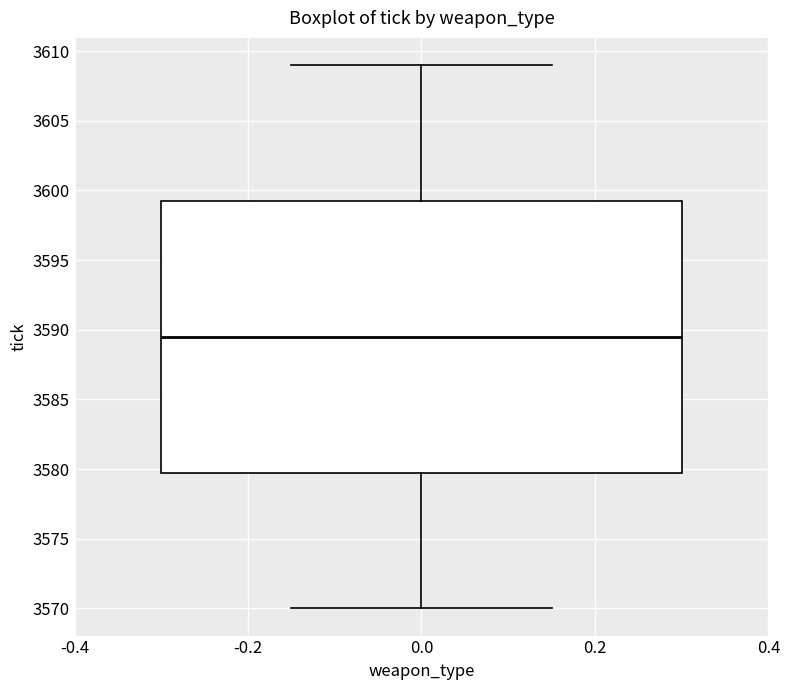

Read this box plot against the y-axis: the position of the median line, the range covered by the box, and the ends of both whiskers. The values are not printed on the chart, so give them approximately, as read against the axis.

median 3589.5, box 3580.0 to 3599.5, whiskers 3570.0 to 3609.0